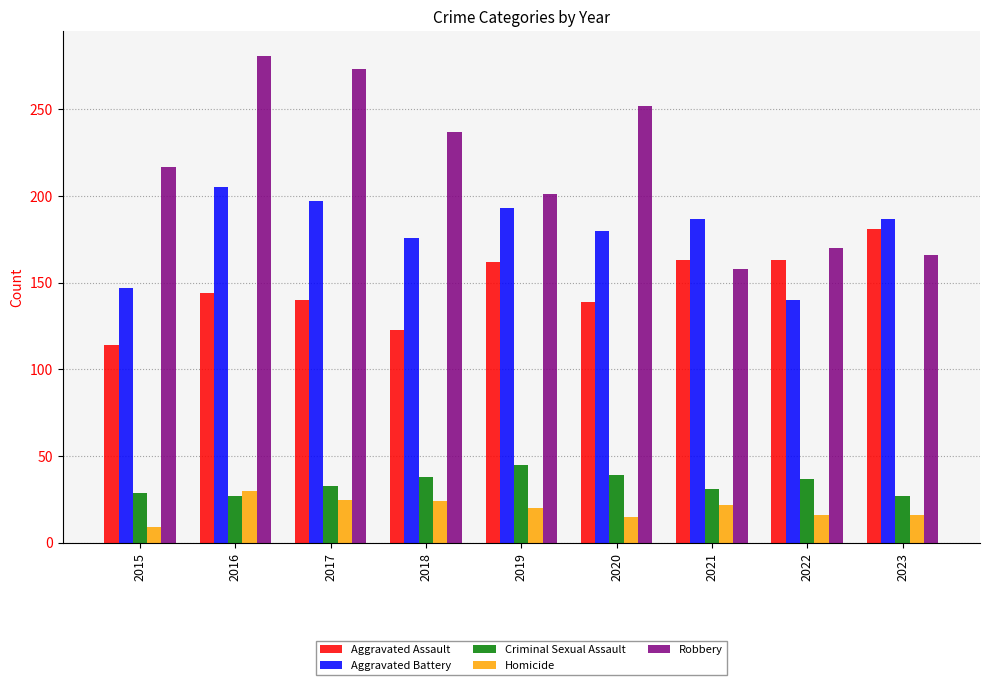

What value does the Aggravated Assault series have at 2017, to the nearest 5?

140